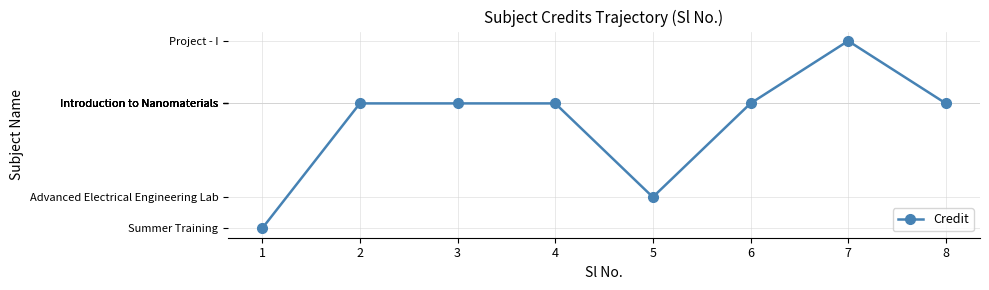

What is the difference between the maximum and minimum values?

6